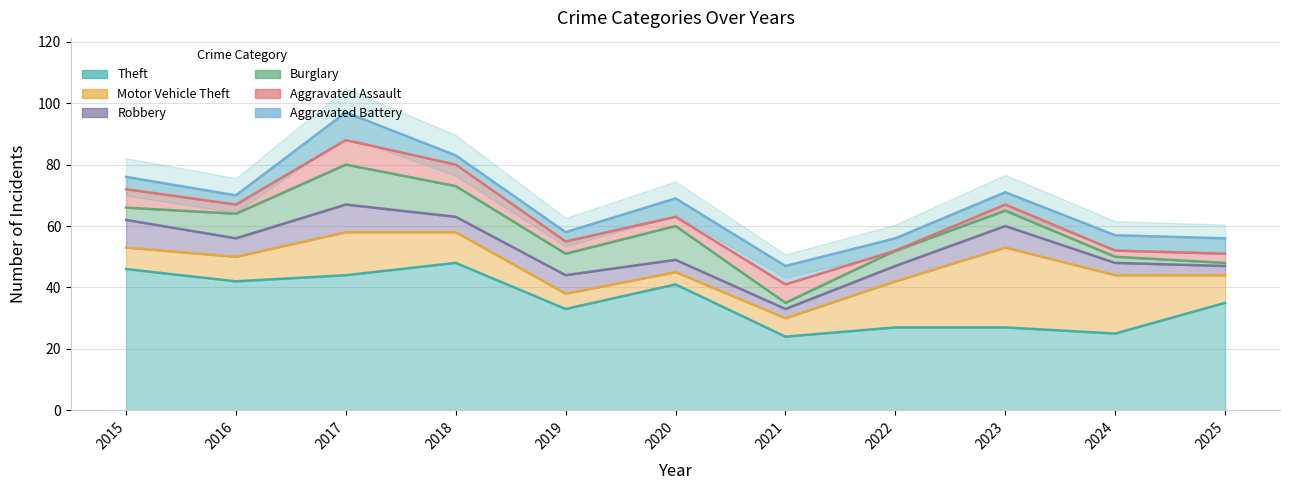

What is the maximum value for Aggravated Battery?

9